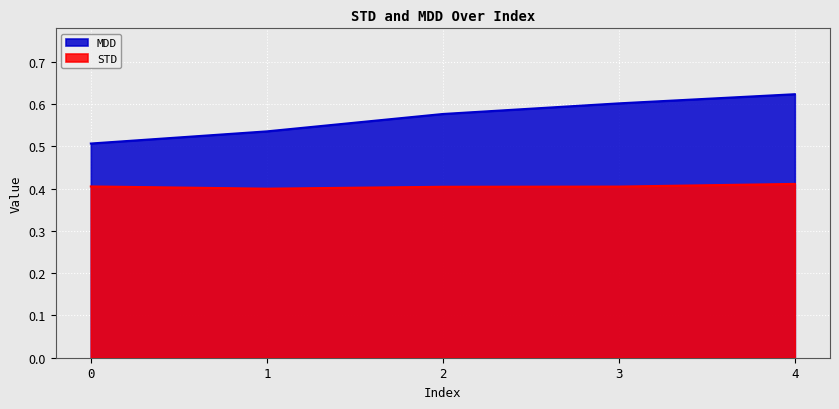

Rank the series by their average value, from highest to lowest.

MDD, STD